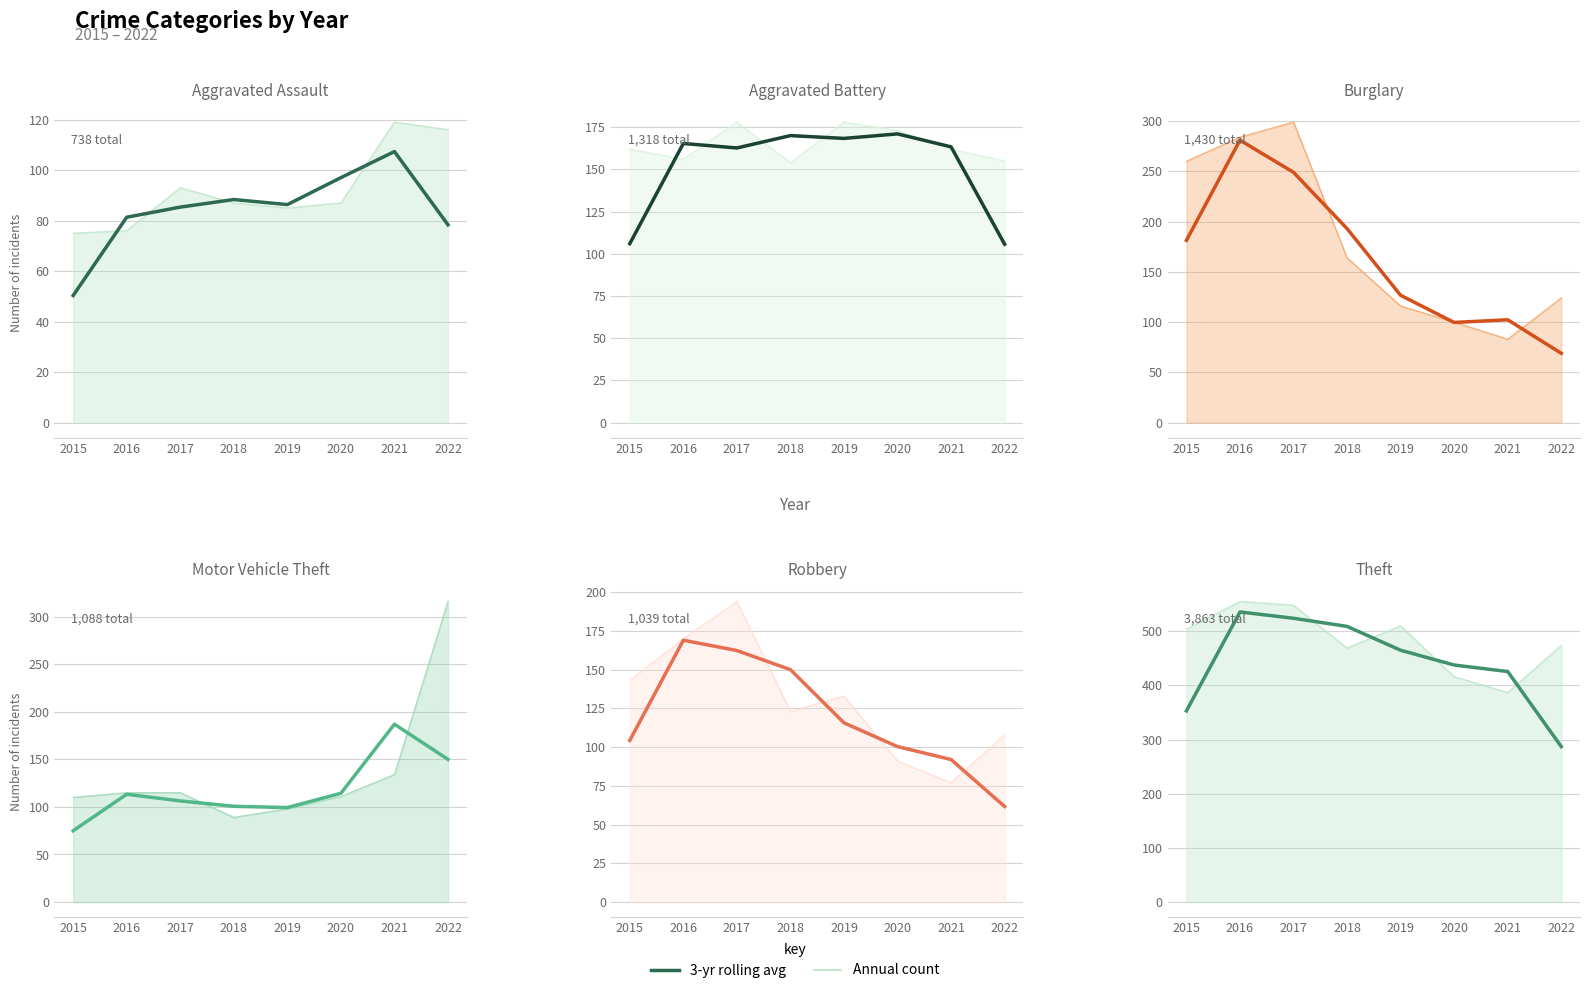

Is it true that 3-yr rolling avg equals 425.7 at 2021?

True